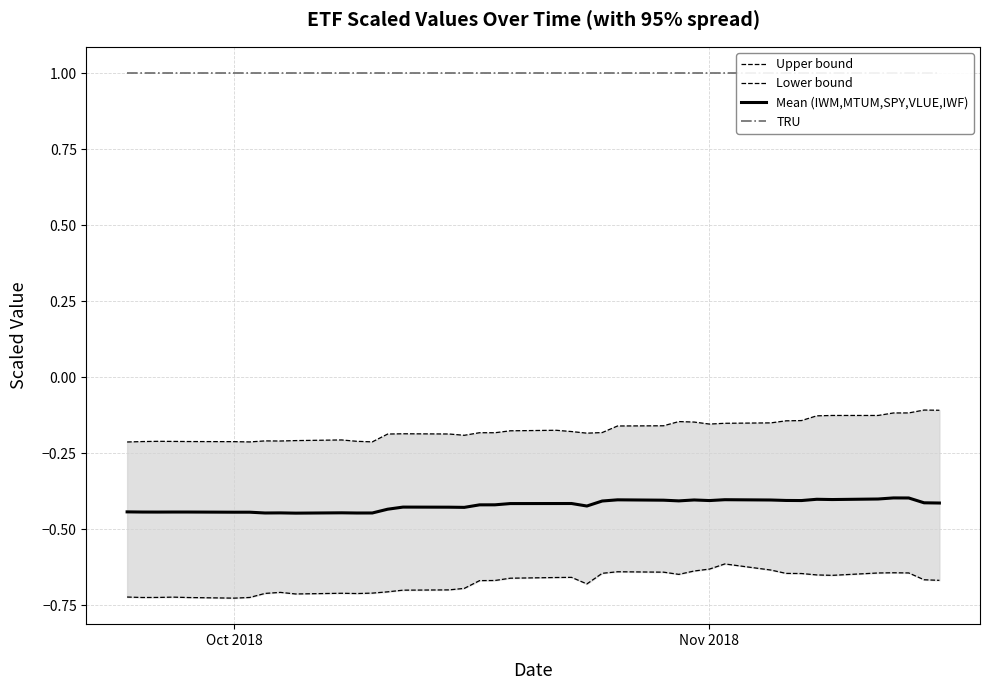

True or false: TRU and Upper bound intersect in this chart.

False